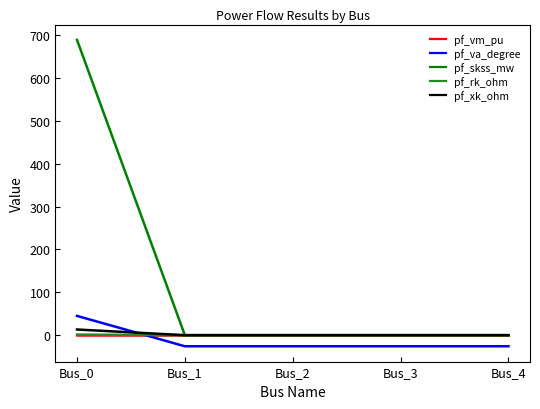

How many values in the pf_va_degree series exceed -25?

1